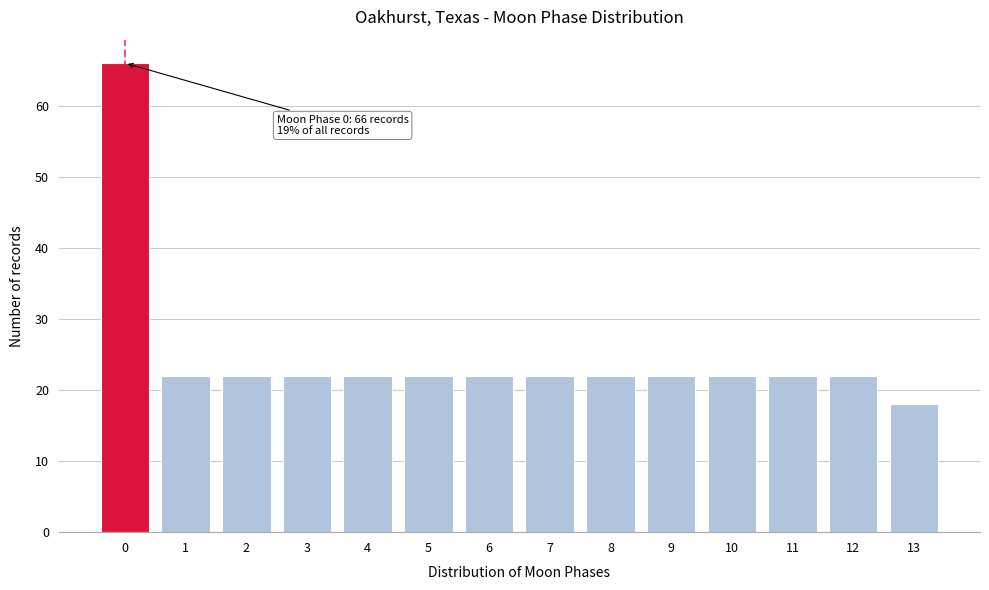

Reading right to left, extract all data points from this chart.

18	22	22	22	22	22	22	22	22	22	22	22	22	66